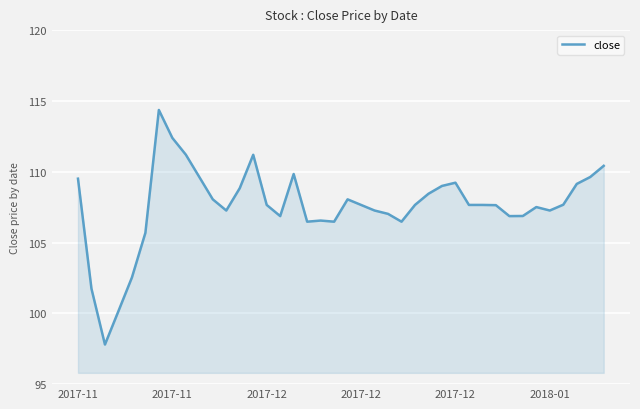

What is the smallest value displayed?

97.8